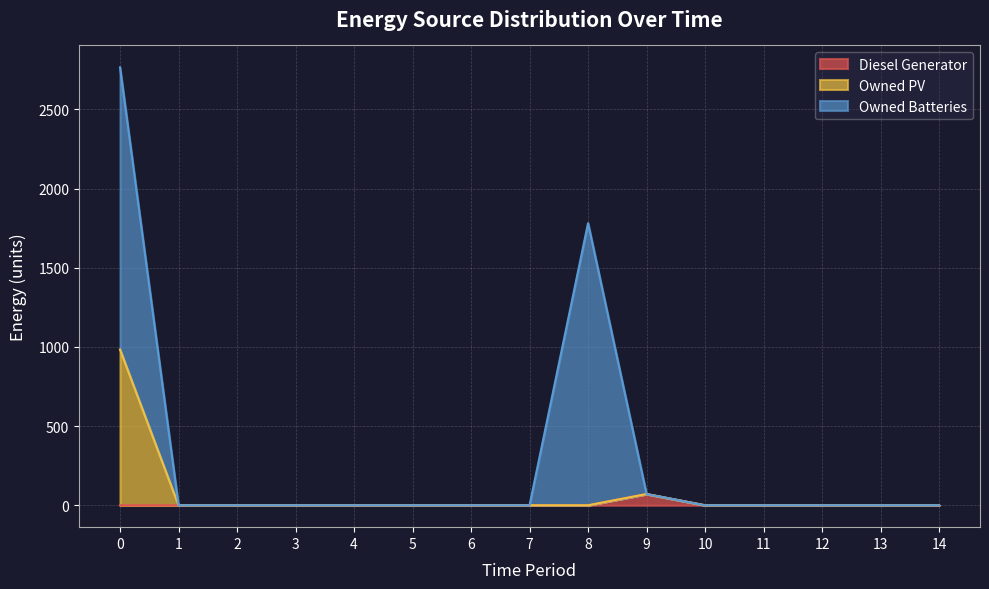

Does the chart have visible grid lines?

Yes